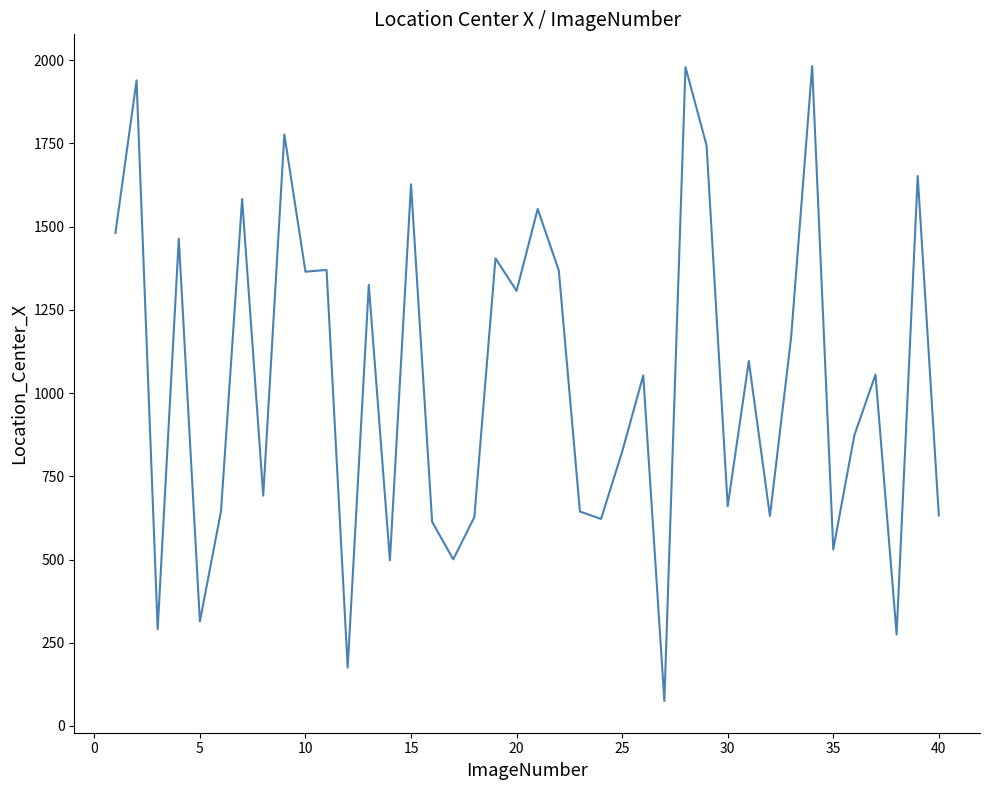

How many lines are shown in the chart?

1